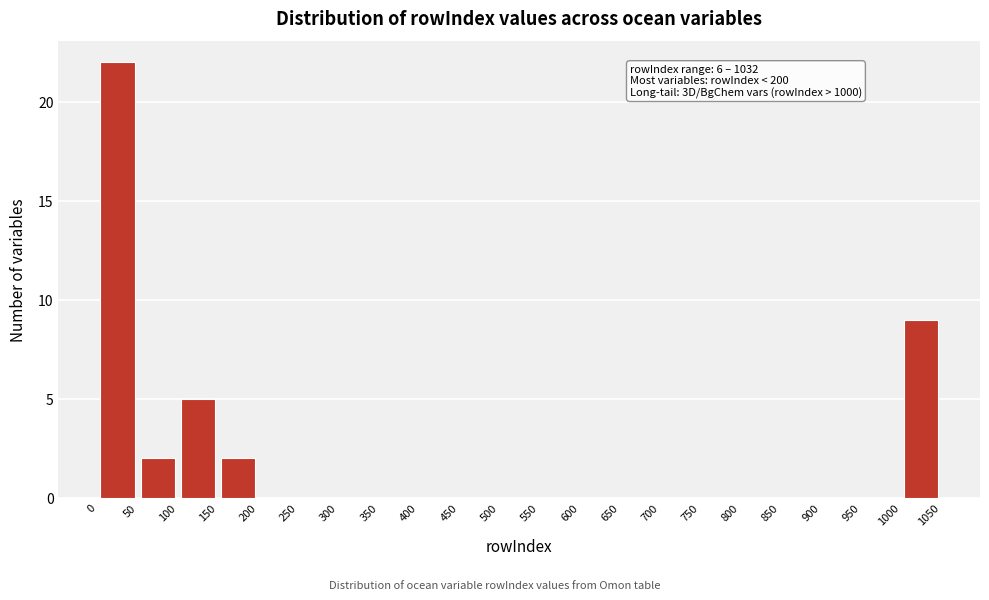

Which range on the x-axis has the tallest bar?

0 to 50